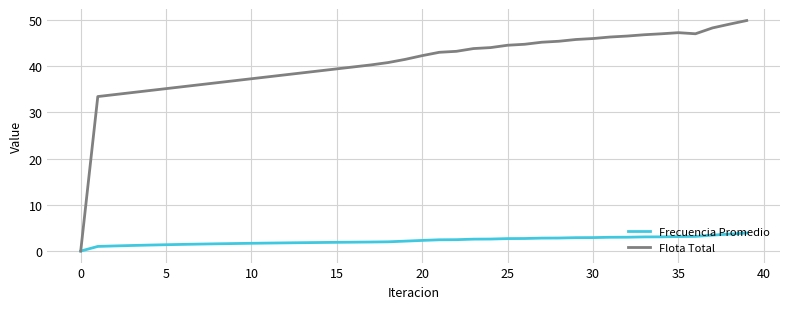

Which series has the largest total across all categories?

Flota Total